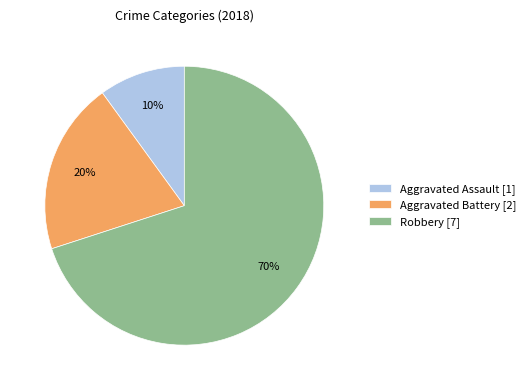

Combined, do Aggravated Battery and Aggravated Assault account for over 50%?

No